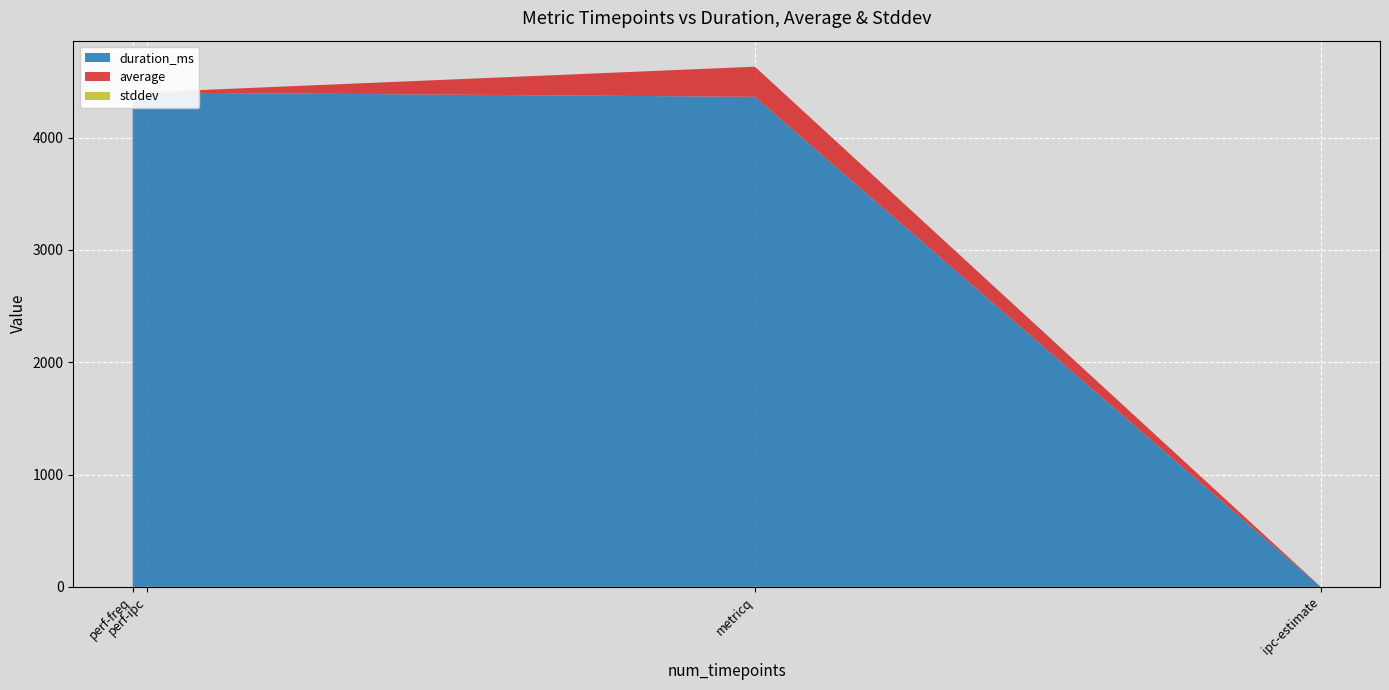

Reading left to right, list all the values displayed in this chart.

duration_ms: ipc-estimate=0.0	metricq=4364.0	perf-freq=4302.0	perf-ipc=4402.0
average: ipc-estimate=1.2	metricq=268.1	perf-freq=1.5	perf-ipc=2.0
stddev: ipc-estimate=0.0	metricq=0.2	perf-freq=0.0	perf-ipc=0.0